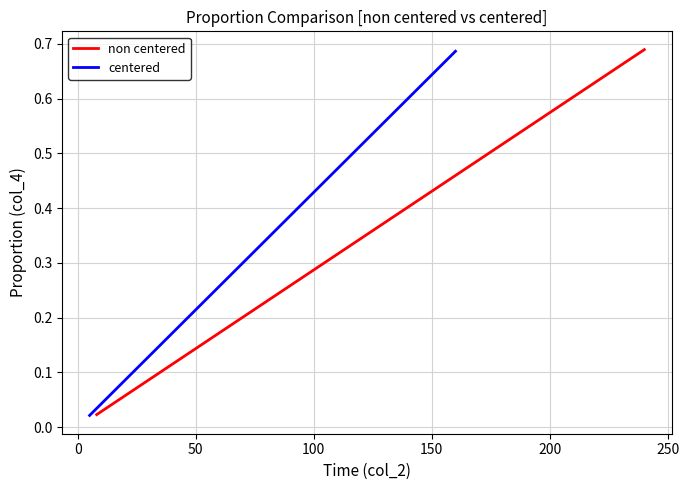

True or false: non centered and centered intersect in this chart.

False